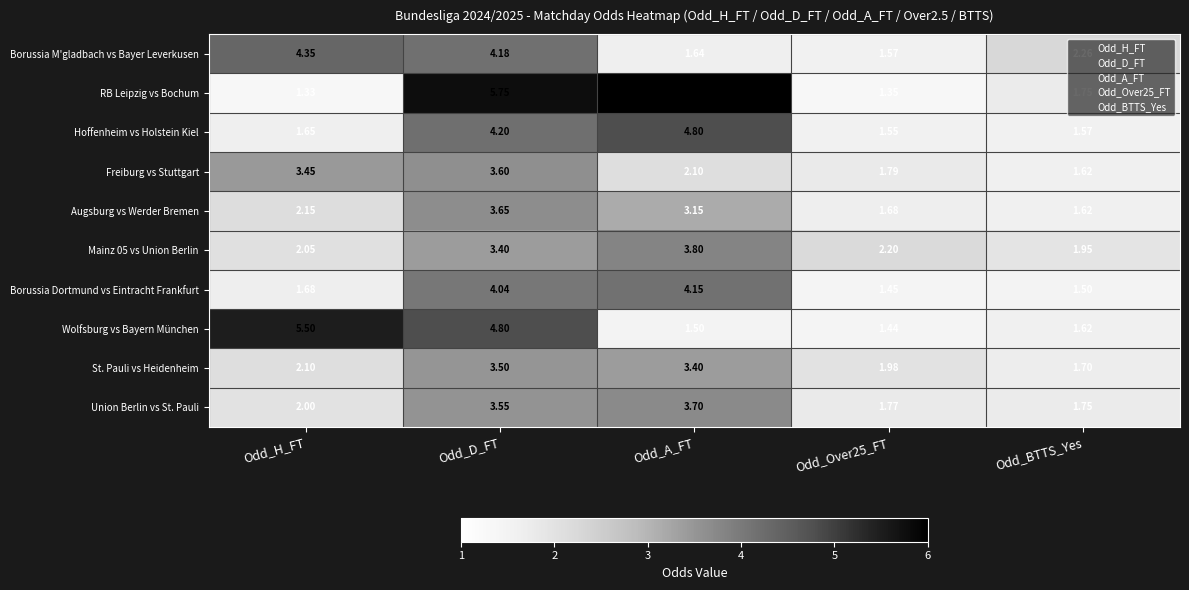

At which label is Hoffenheim vs Holstein Kiel closest to 3?

Odd_D_FT